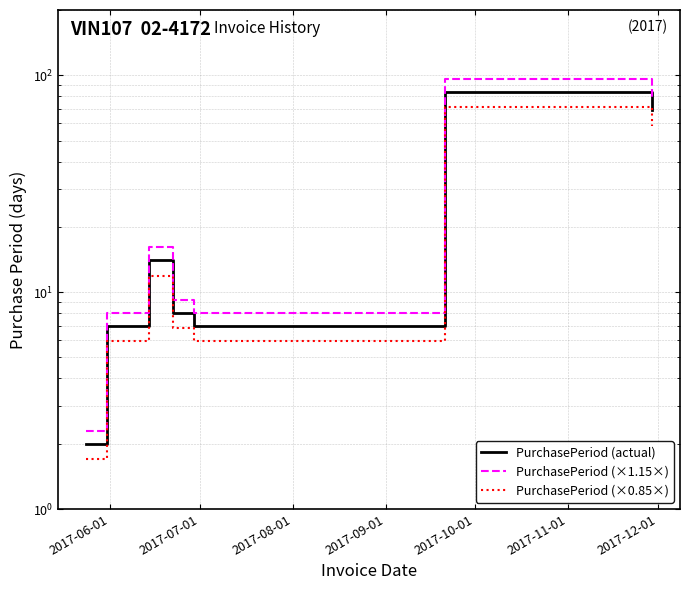

True or false: PurchasePeriod (×0.85×) and PurchasePeriod (actual) cross at least once.

False